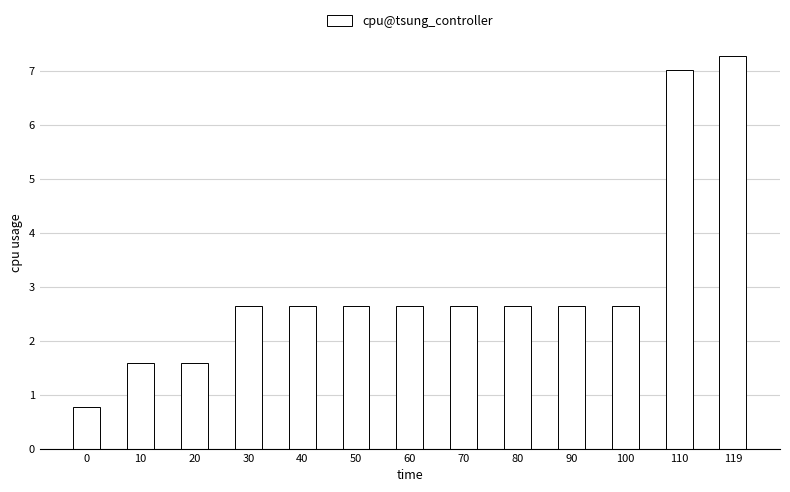

What is the difference between the second highest and second lowest values?

5.4